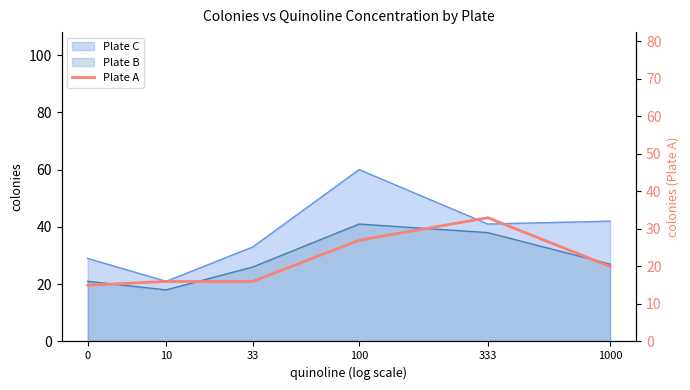

List the labels in order of value, largest first.

333, 100, 1000, 10, 33, 0